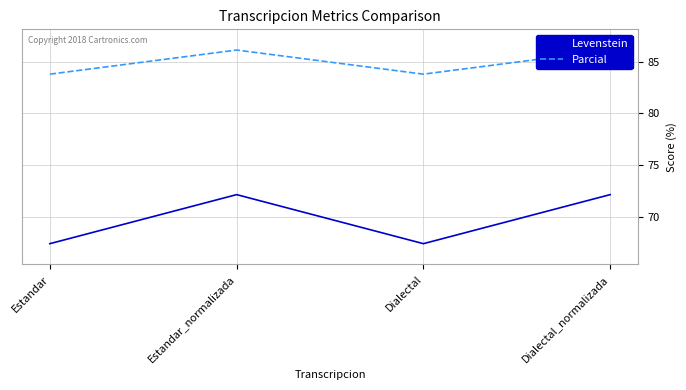

The Levenstein series shows 117.2 at Dialectal_normalizada. True or false?

False